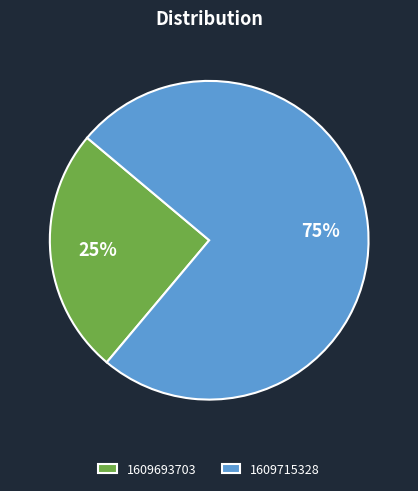

Rank the categories by value from lowest to highest.

1609693703, 1609715328